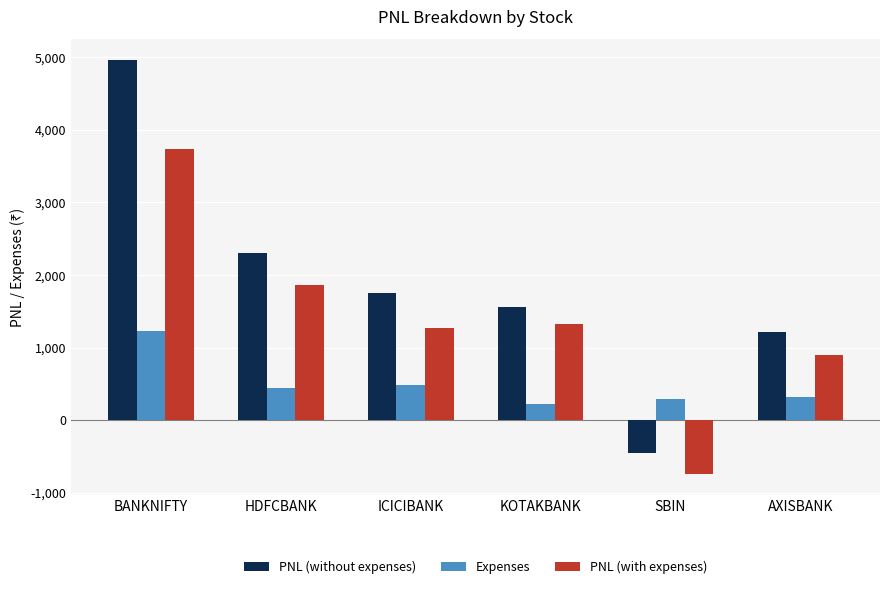

What position from the right is SBIN?

2